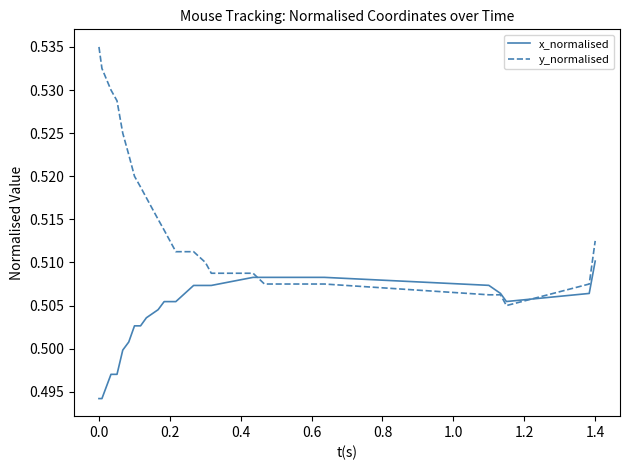

Which series has the largest total across all categories?

y_normalised